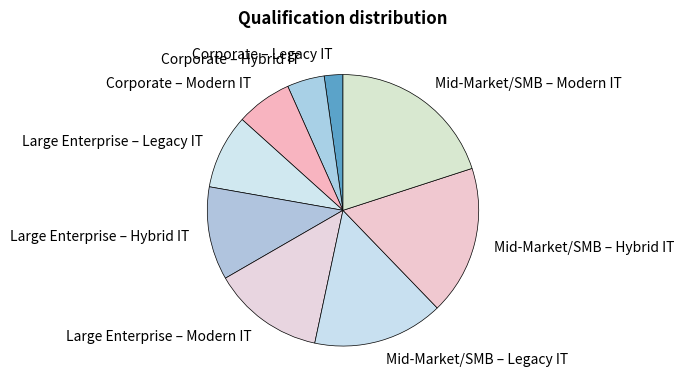

Does Large Enterprise – Legacy IT account for over 50% of the chart?

No